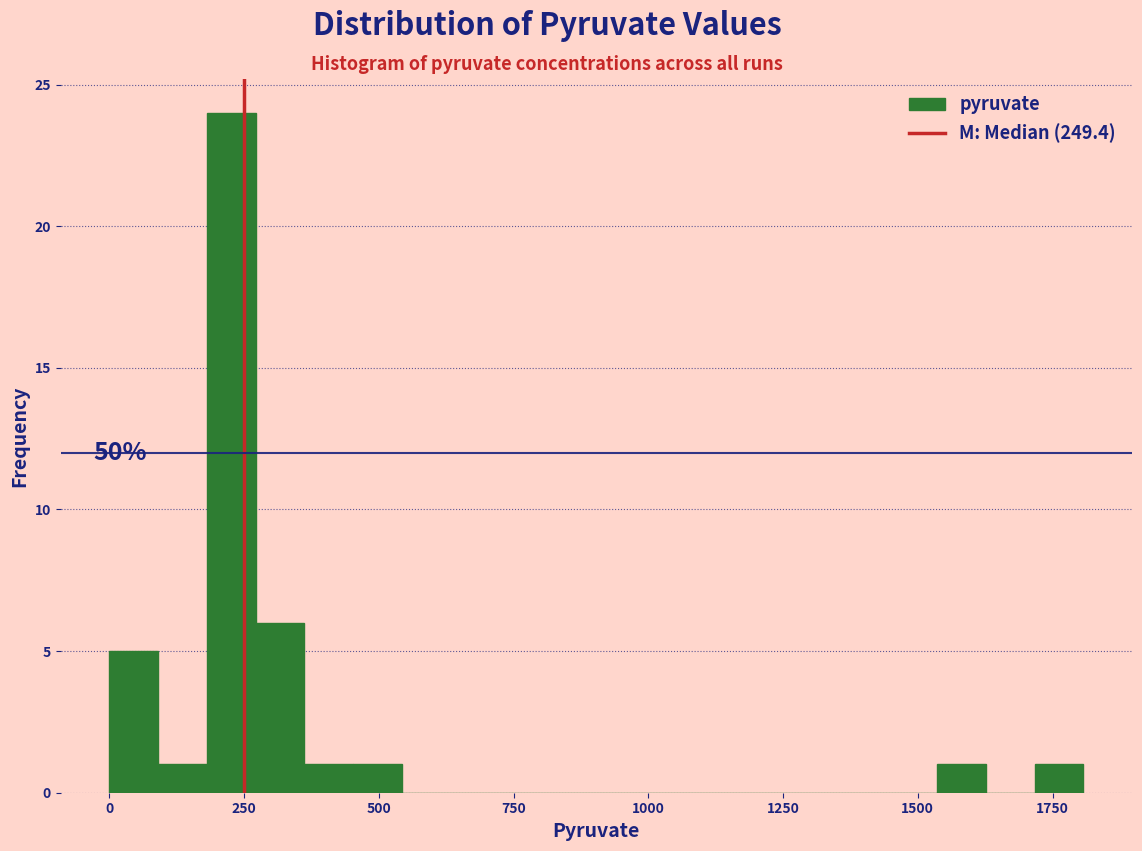

Read against the x-axis, roughly where is the centre of the tallest bar?

250